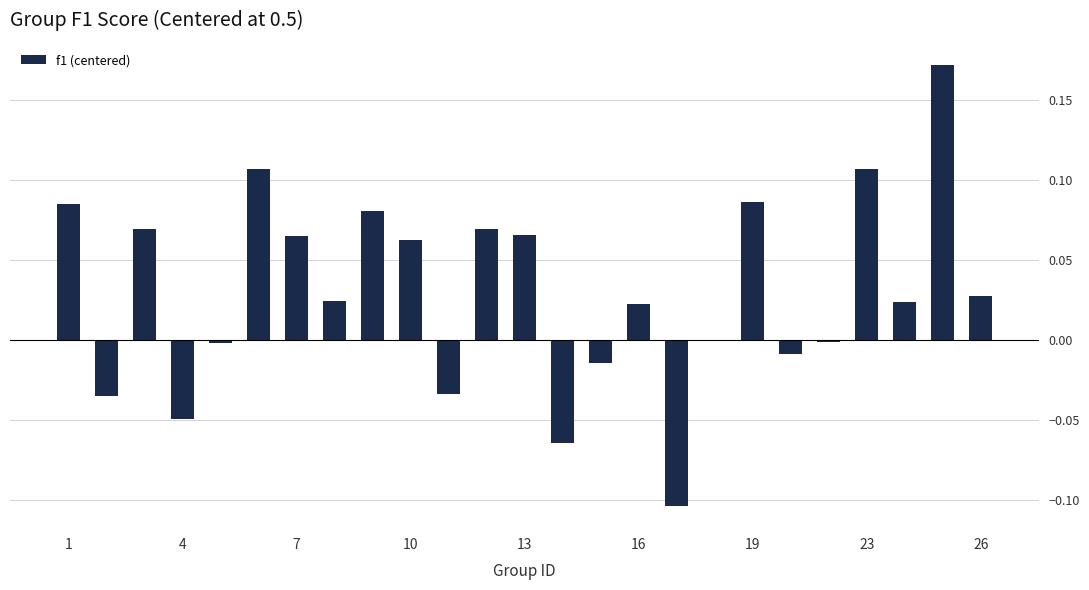

What is the sum of all values?

0.8